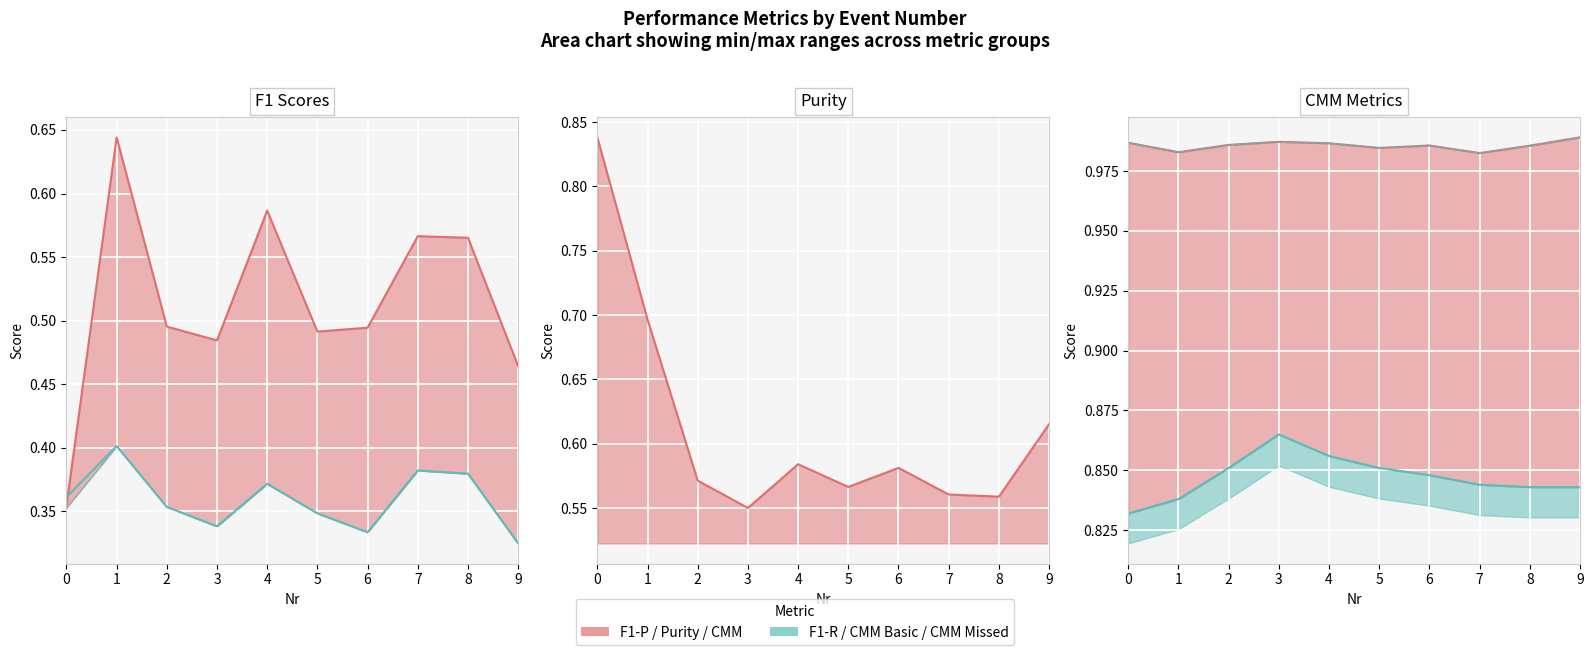

What is the maximum value shown in the chart?

1.0